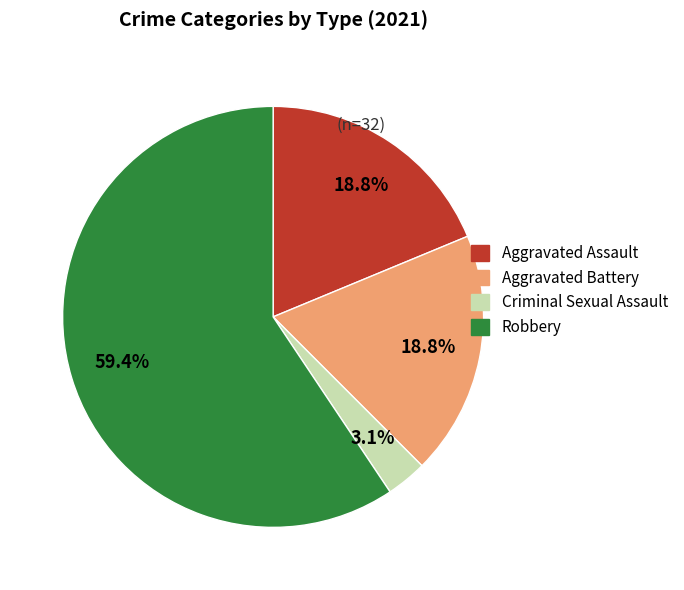

Does any single category account for the majority?

Yes